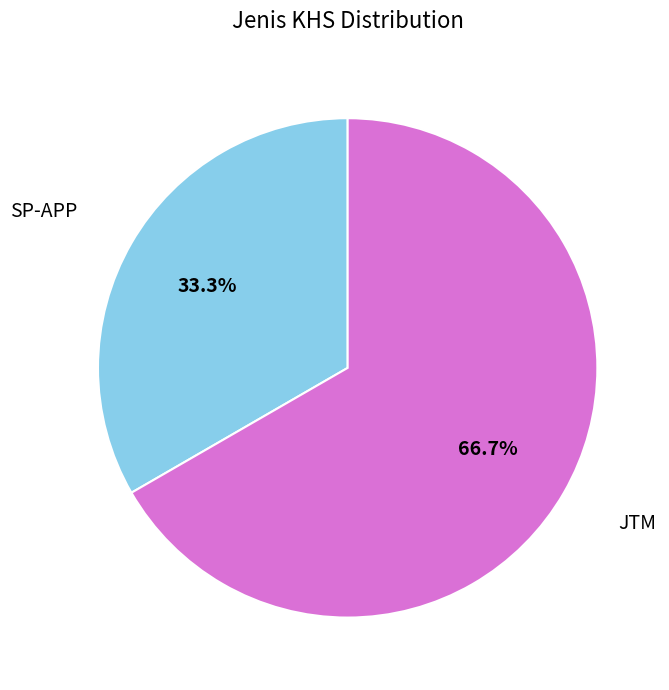

Does any single category account for the majority?

Yes